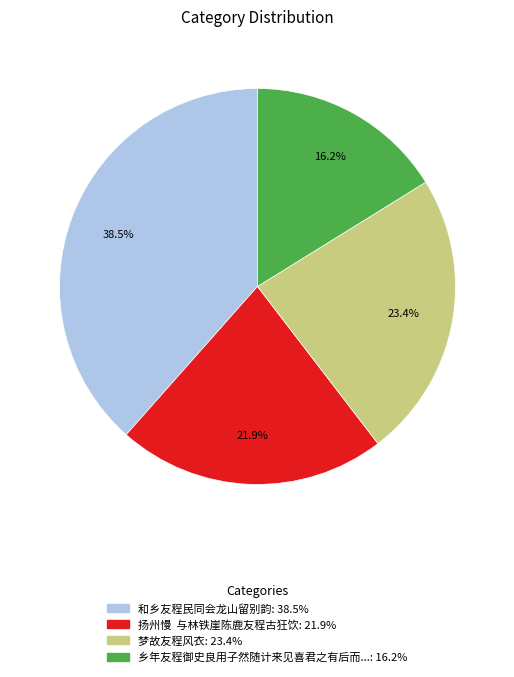

Is there any slice that represents more than half of the pie?

No